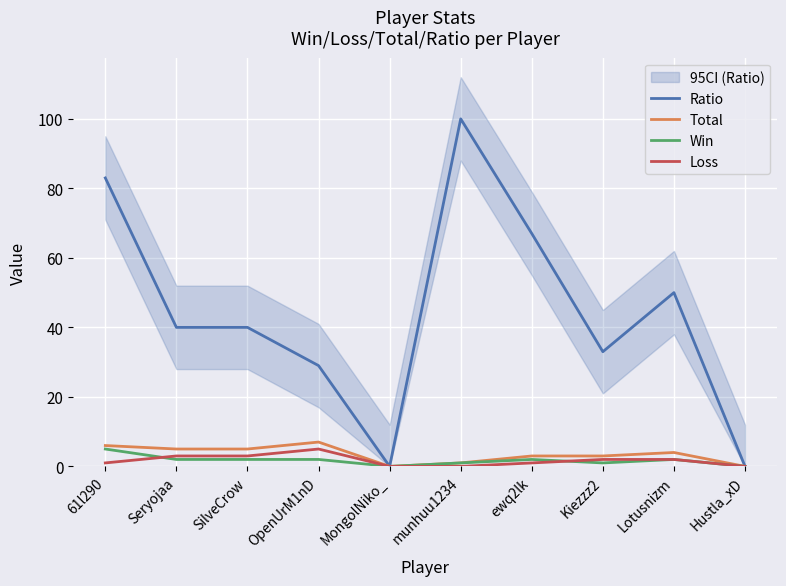

True or false: Loss has more than 2 interior local peaks.

False